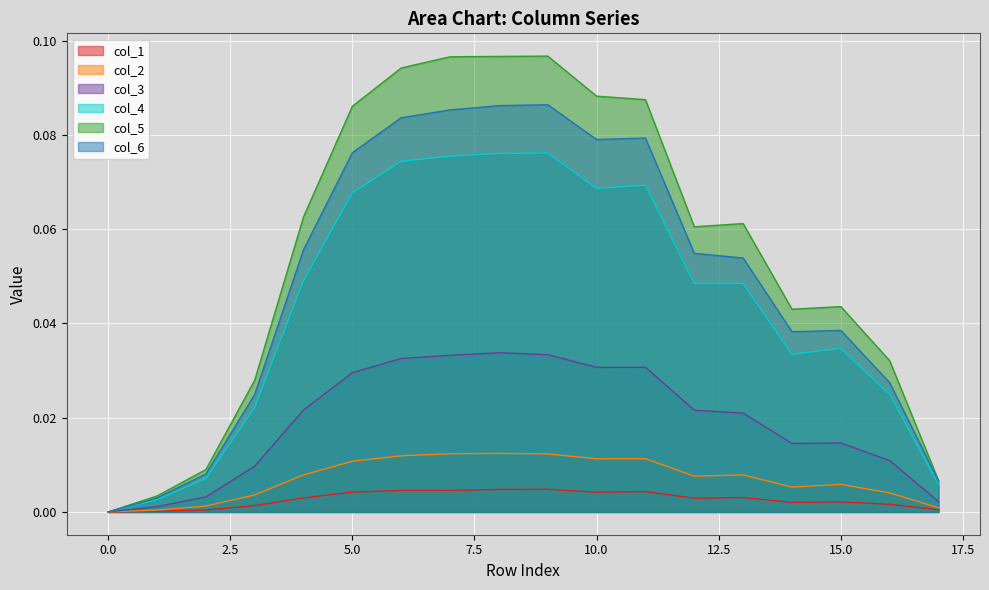

What is the maximum value for col_5?

0.1